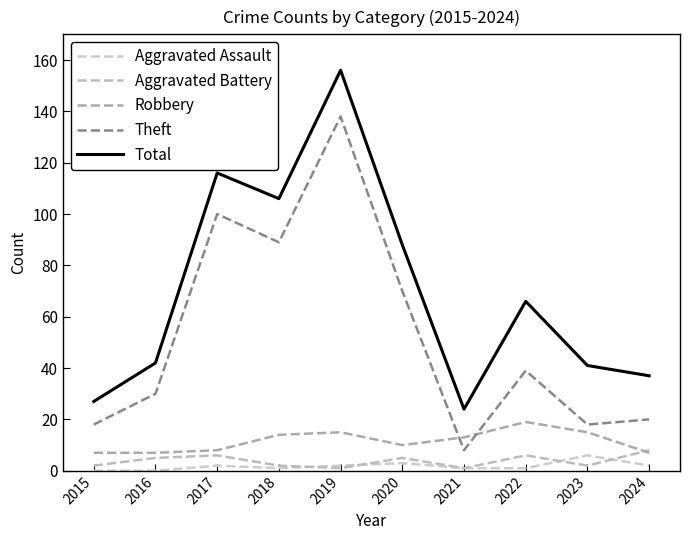

True or false: Robbery and Total cross at least once.

False